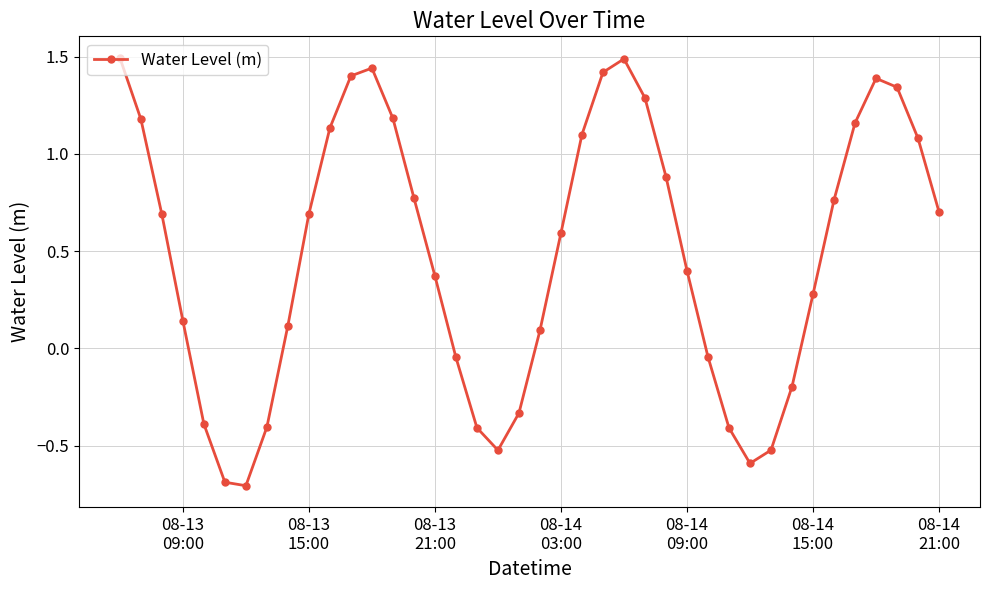

What is the greatest value displayed?

1.5